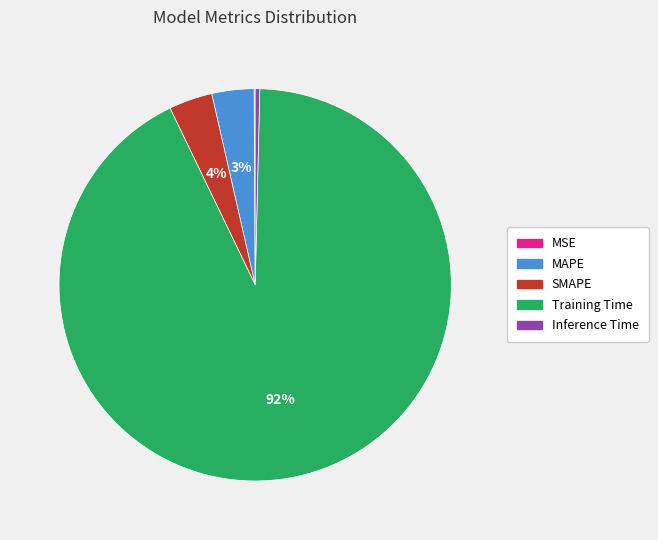

Which has a higher value, MAPE or Inference Time?

MAPE